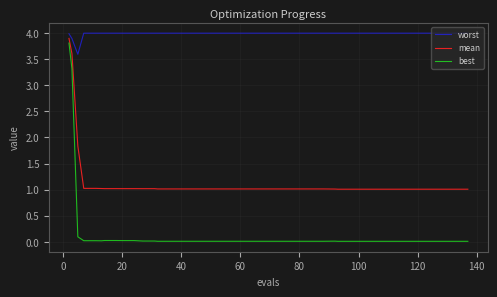

Which series has the widest spread of values?

best